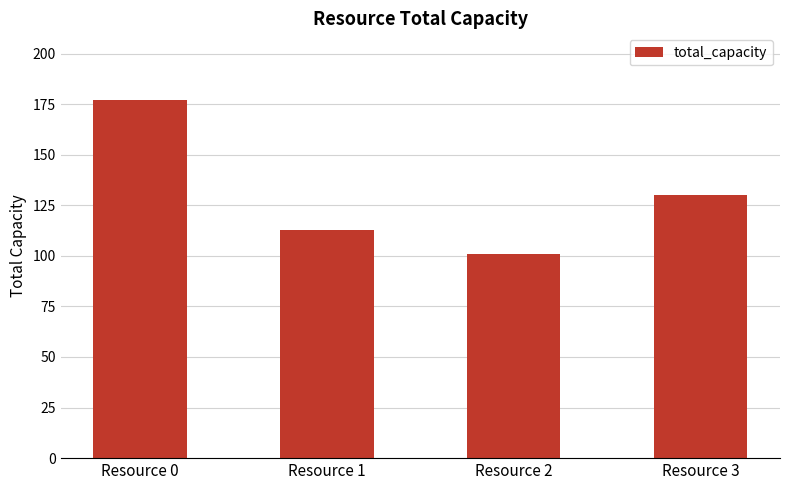

What is the average value?

130